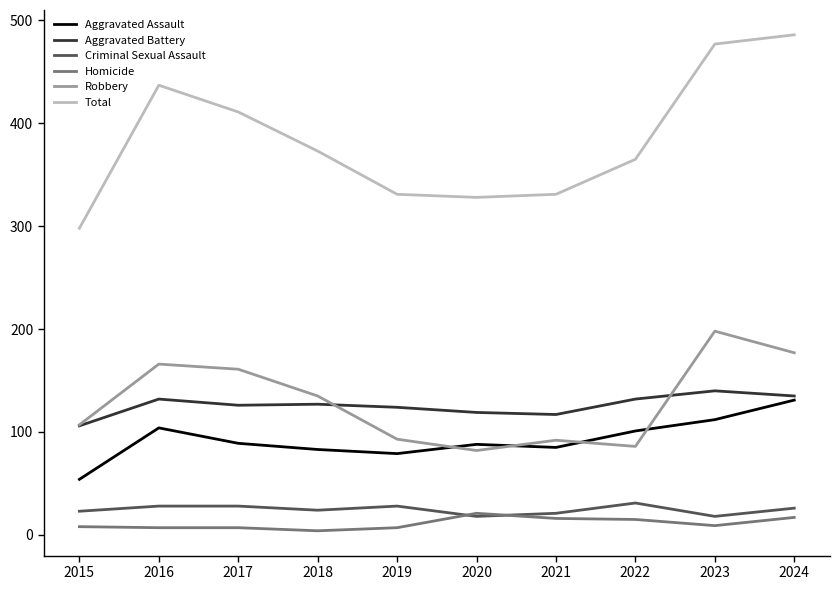

Which series has the widest spread of values?

Total